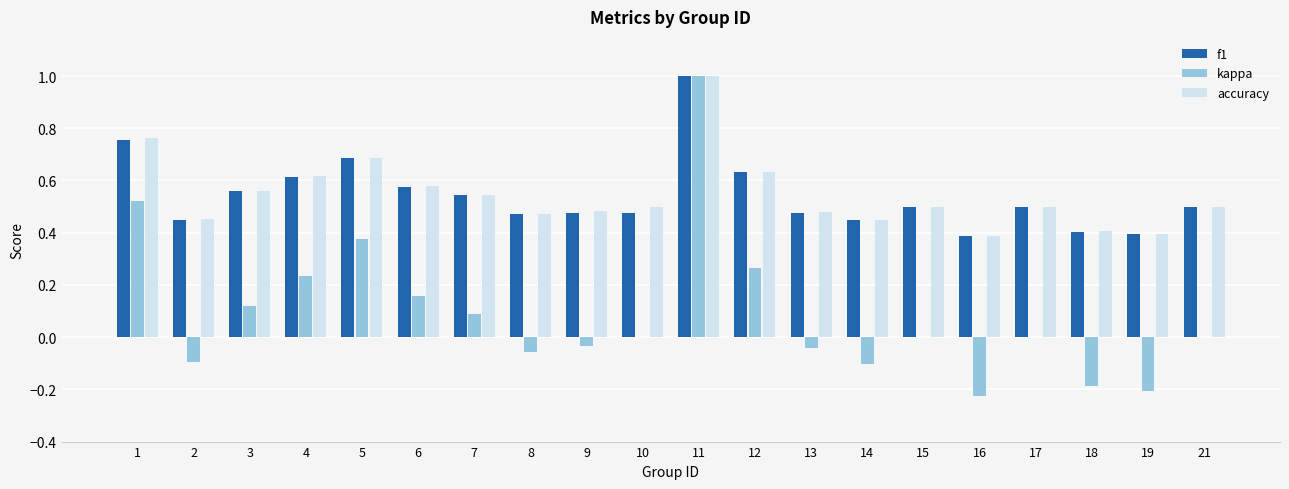

What is the highest value of the f1 series?

1.0